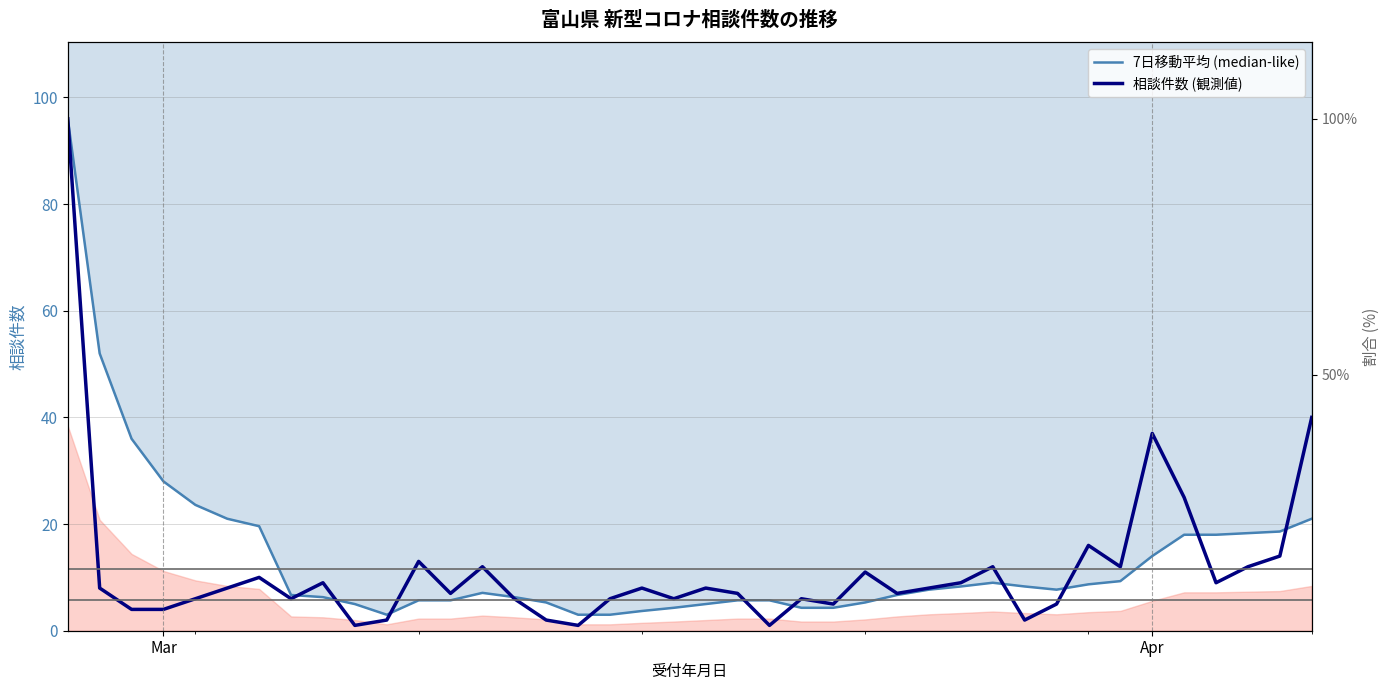

How many data points in 7日移動平均 (median-like) are less than 7?

19